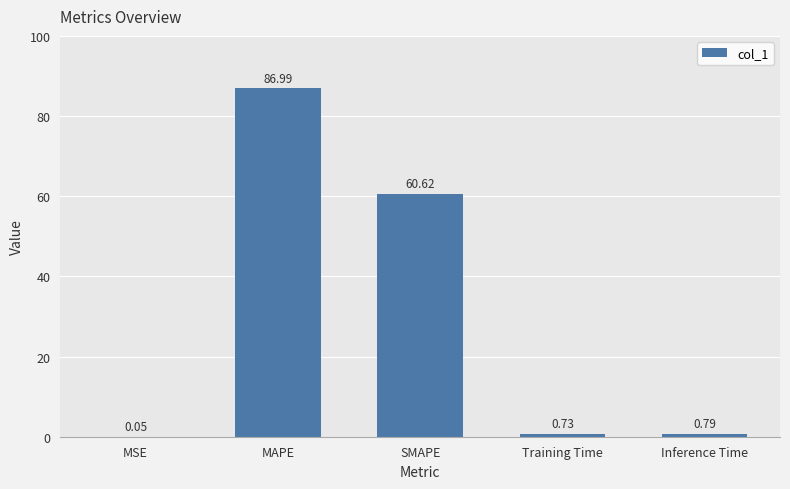

At which label is the value closest to 43?

SMAPE